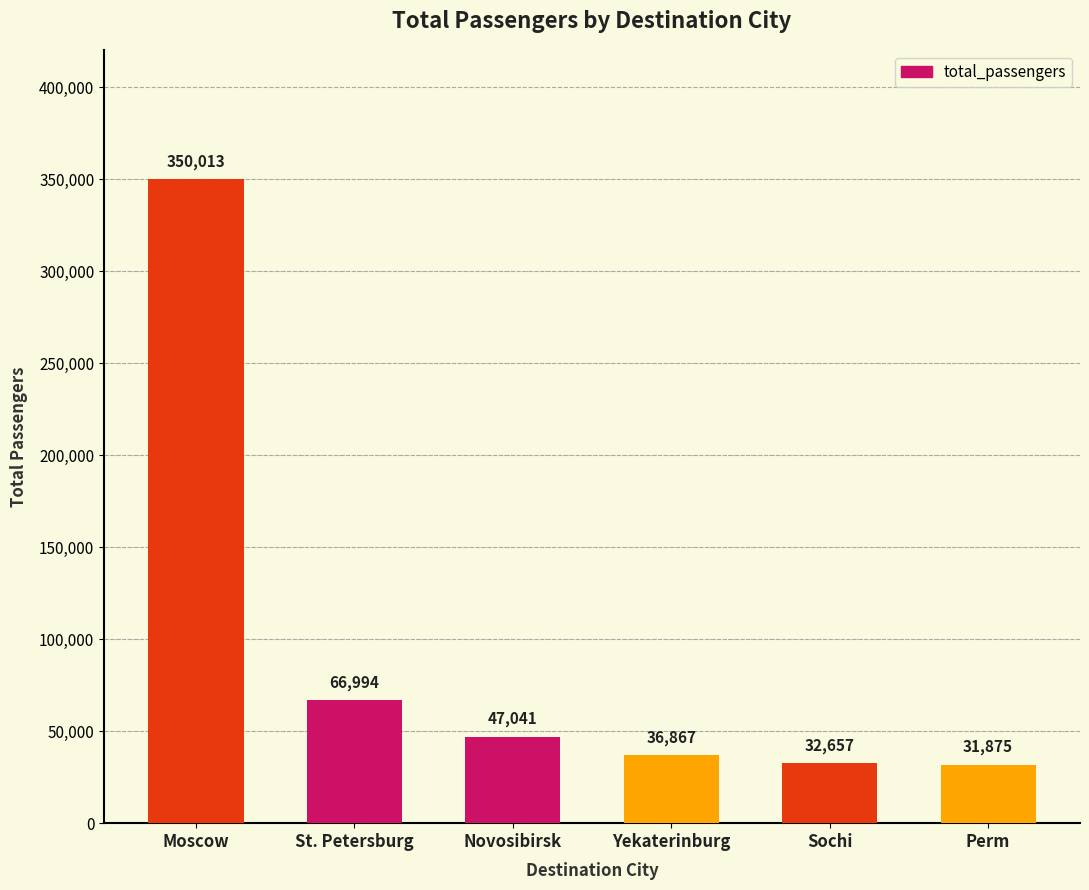

List the labels in order of value, smallest first.

Perm, Sochi, Yekaterinburg, Novosibirsk, St. Petersburg, Moscow